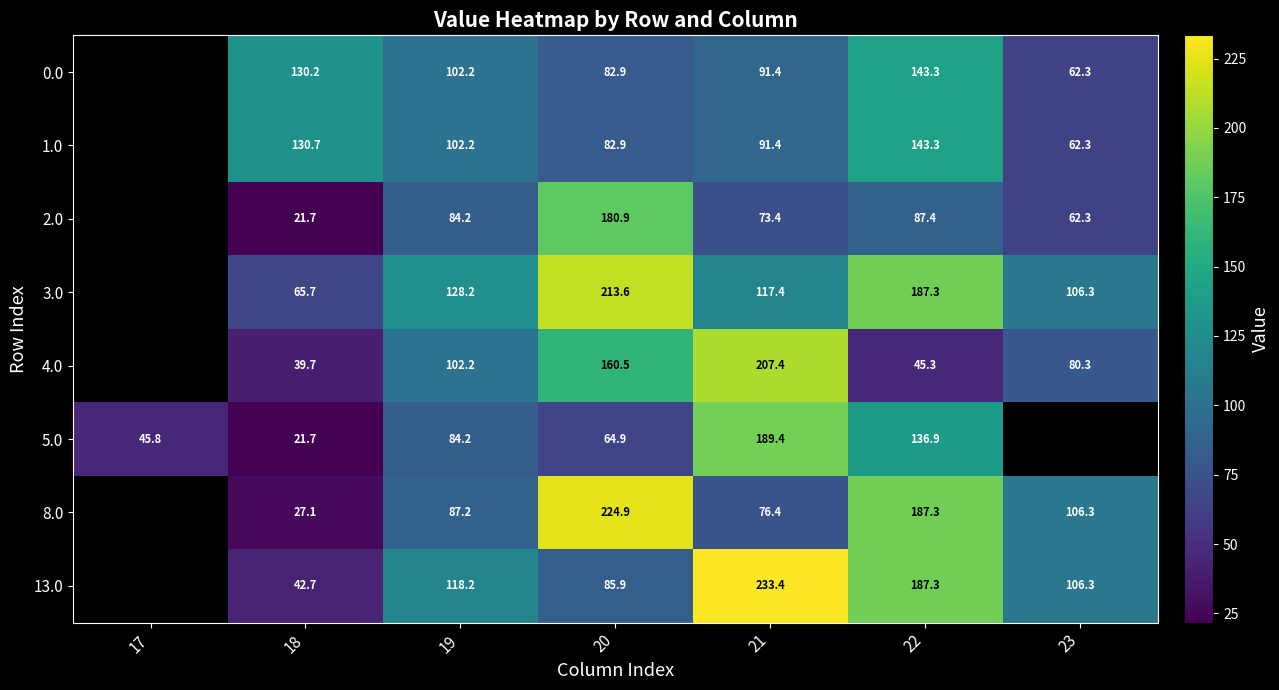

Is the value of 0.0 at 23 greater than the value of 8.0 at 21?

No